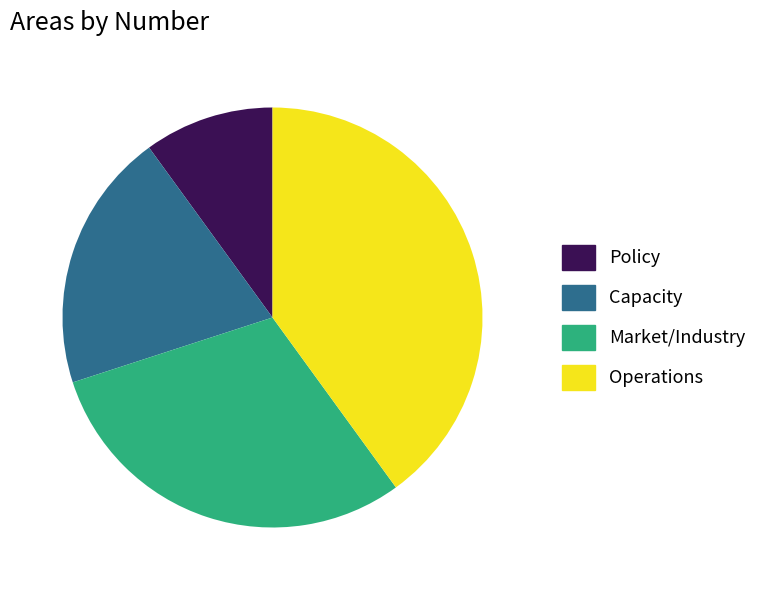

Does any single category account for the majority?

No